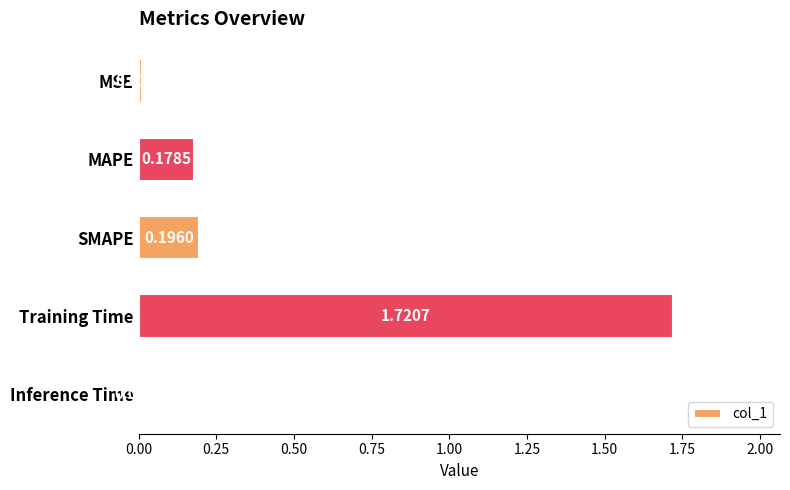

Which has a higher value, SMAPE or Training Time?

Training Time